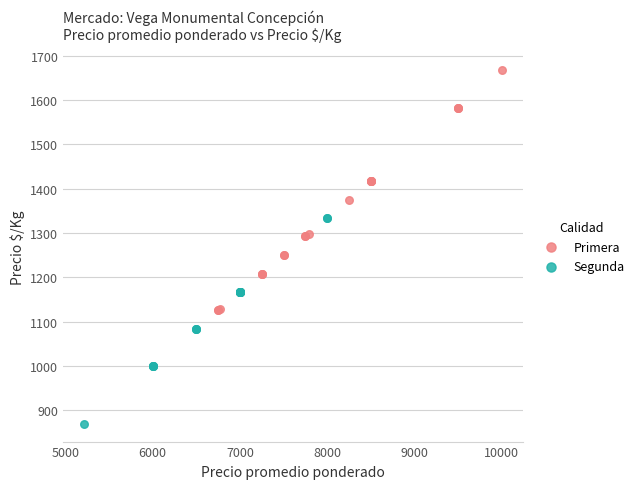

Which series has the largest Y range (max minus min)?

Primera